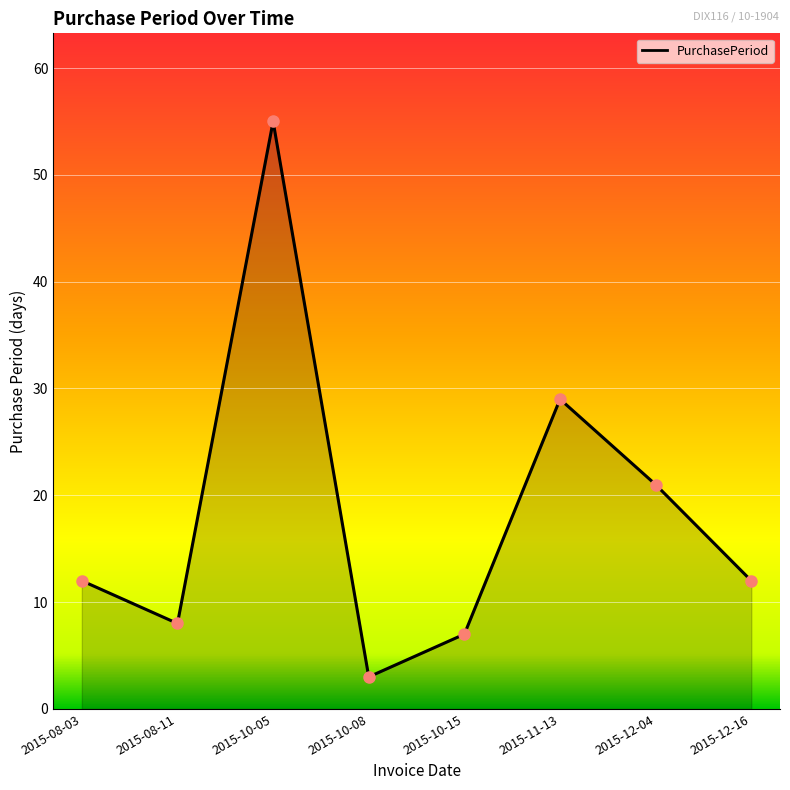

What is the difference between the values at 2015-08-03 and 2015-10-05?

43